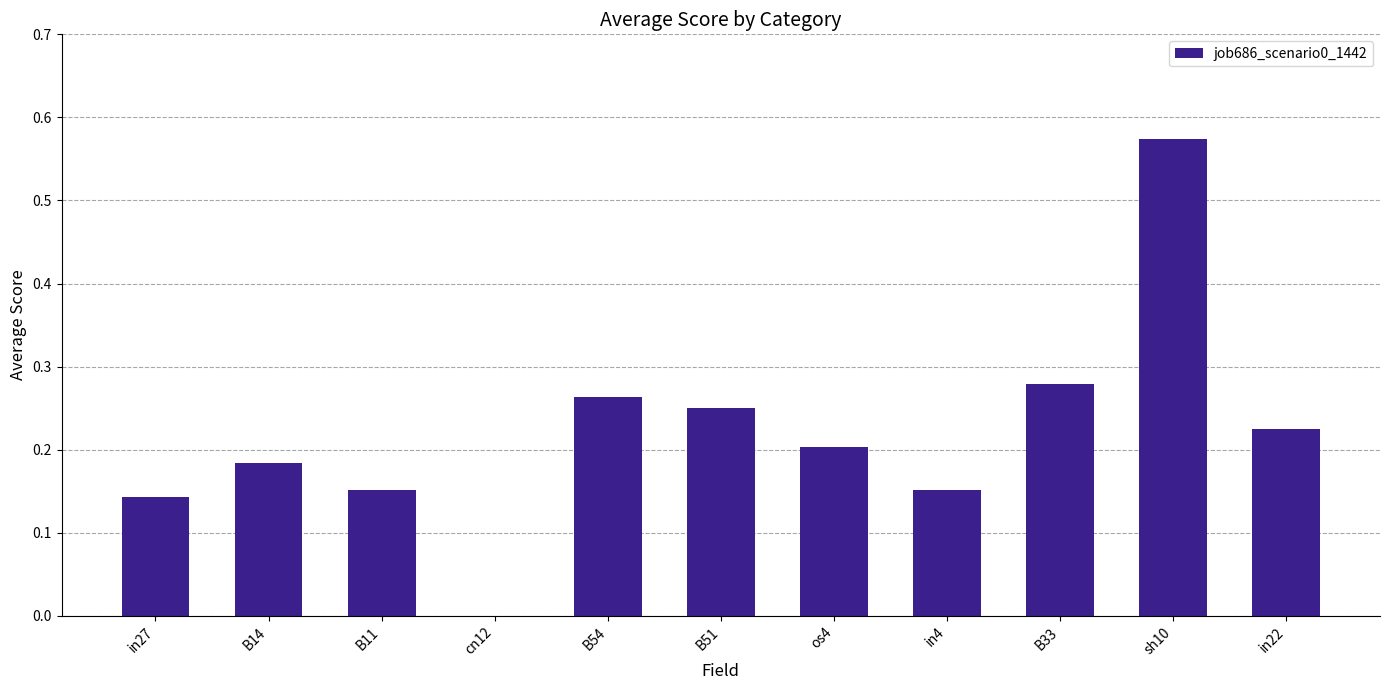

How many categories are shown in the chart?

11